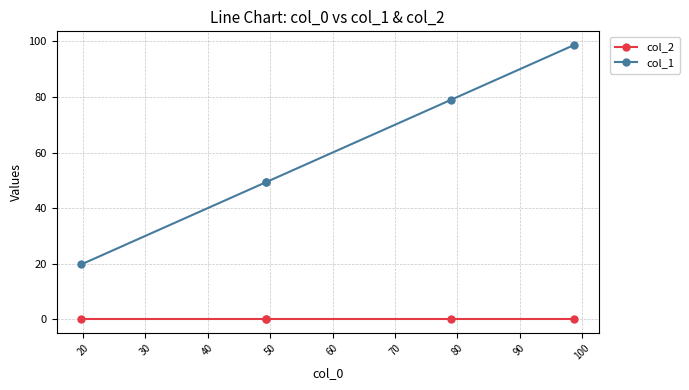

What is the average value of the col_1 series?

59.2